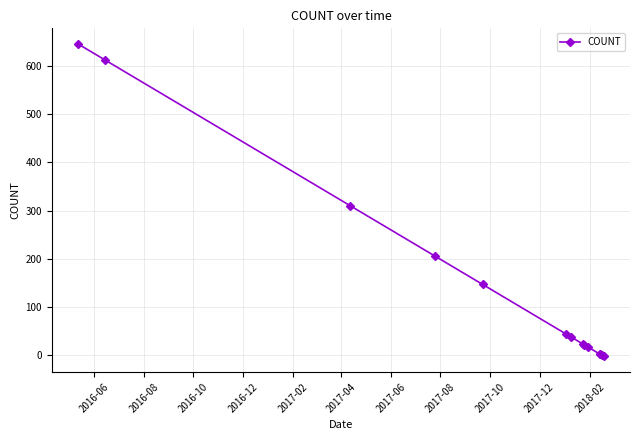

What is the maximum value shown in the chart?

645